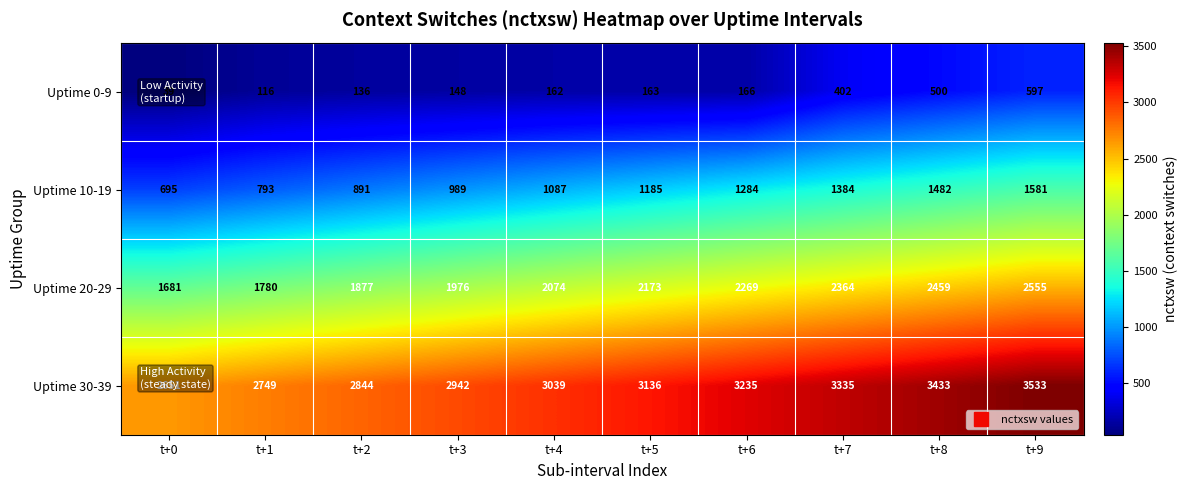

How many series are shown in this chart?

4